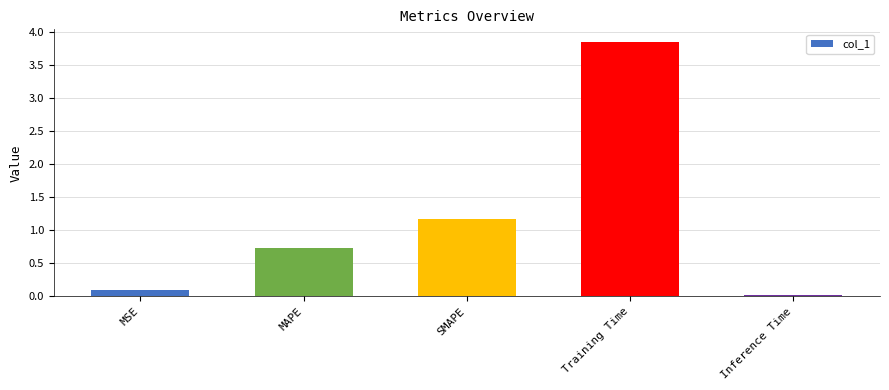

Between Inference Time and SMAPE, which is larger?

SMAPE